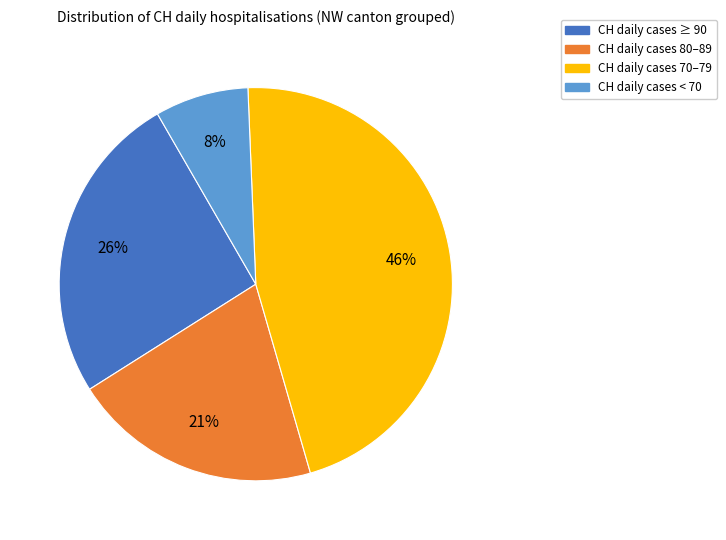

Is the sum of CH daily cases 80–89 and CH daily cases 70–79 greater than half?

Yes